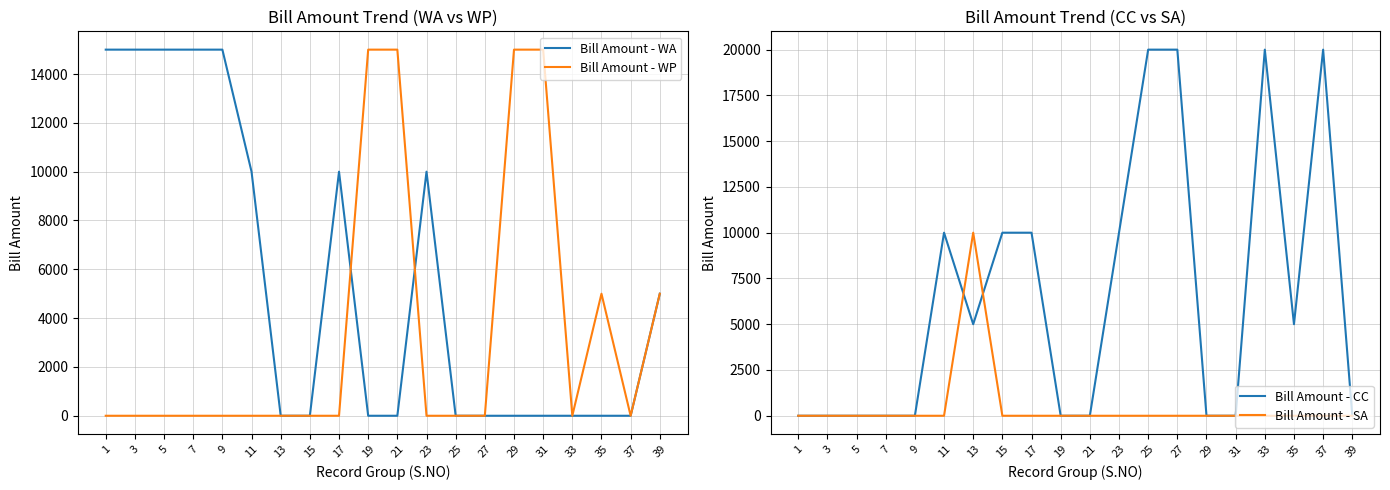

In Bill Amount - CC, how many points are higher than both neighbors (excluding endpoints)?

3